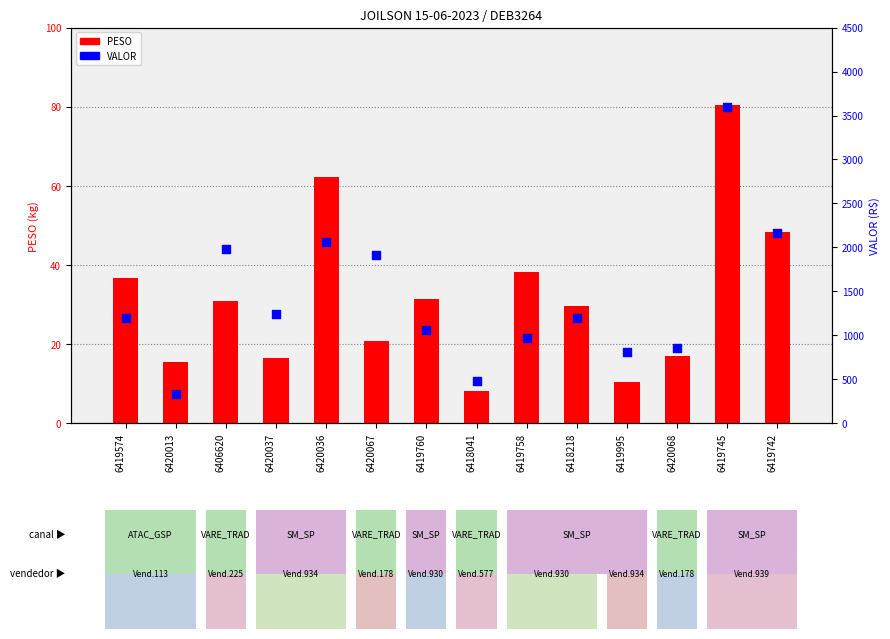

Which series reaches the maximum Y coordinate?

VALOR